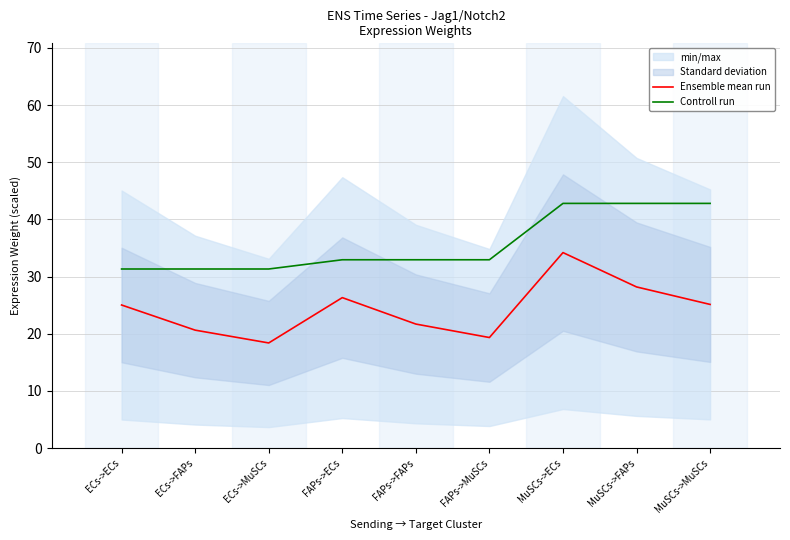

True or false: Controll run has more than 0 interior local peaks.

False